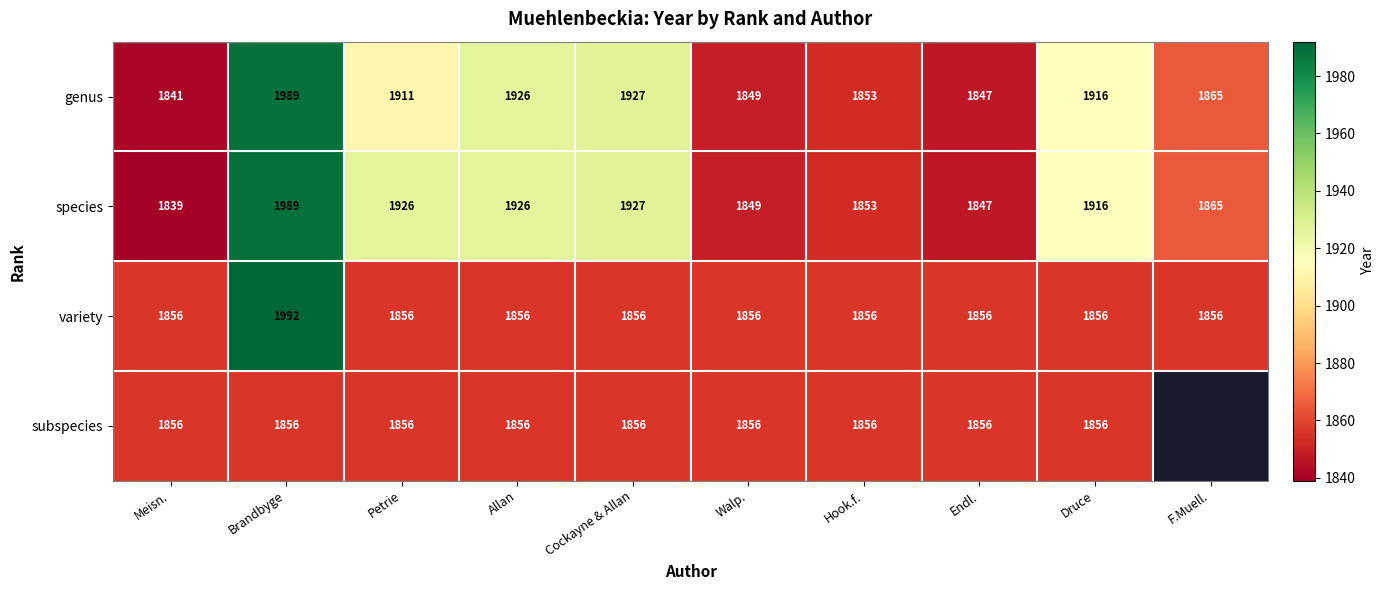

What is the sum of the variety values at Endl. and Petrie?

3712